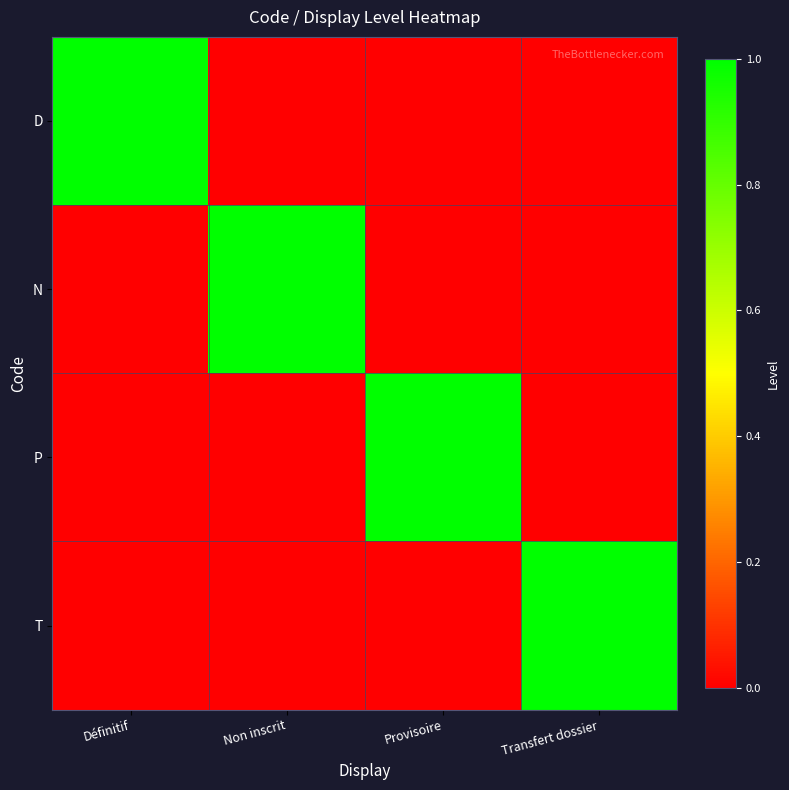

At how many categories does at least one series exceed 0?

4